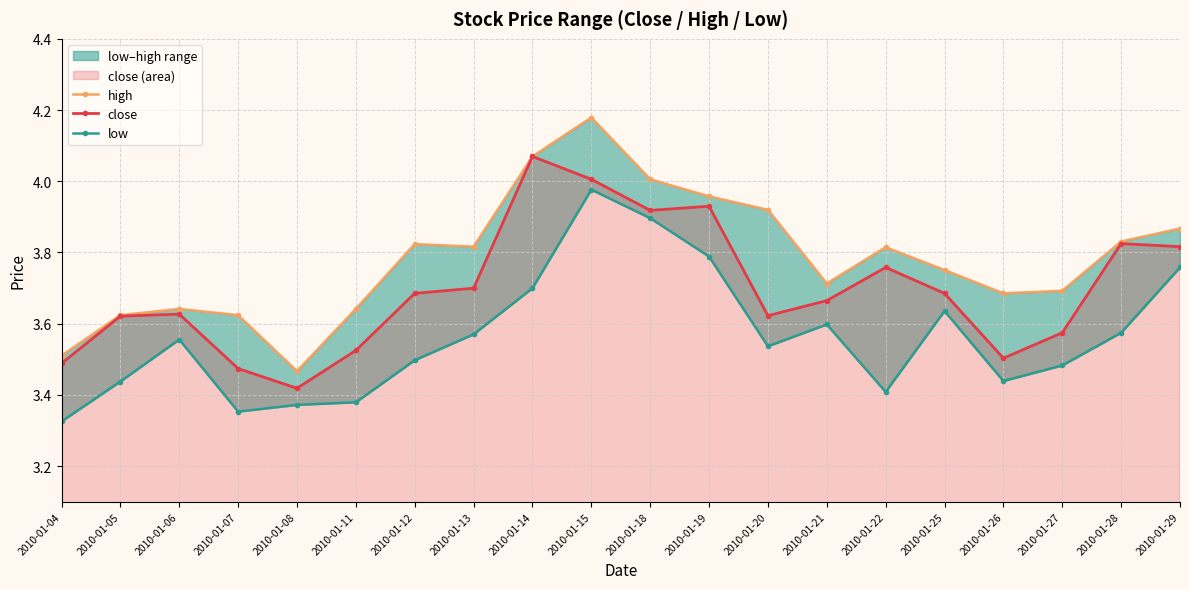

Reading right to left, extract all data points from this chart.

high: 3.9	3.8	3.7	3.7	3.8	3.8	3.7	3.9	4.0	4.0	4.2	4.1	3.8	3.8	3.6	3.5	3.6	3.6	3.6	3.5
close: 3.8	3.8	3.6	3.5	3.7	3.8	3.7	3.6	3.9	3.9	4.0	4.1	3.7	3.7	3.5	3.4	3.5	3.6	3.6	3.5
low: 3.8	3.6	3.5	3.4	3.6	3.4	3.6	3.5	3.8	3.9	4.0	3.7	3.6	3.5	3.4	3.4	3.4	3.6	3.4	3.3